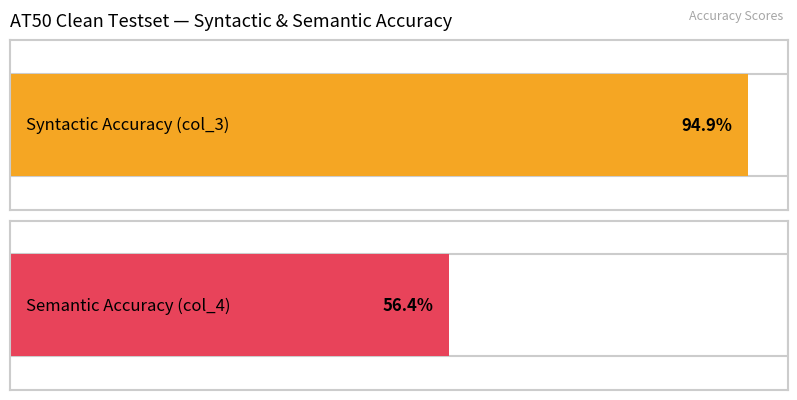

List the labels in order of Syntactic Accuracy value, smallest first.

Semantic Accuracy (AT50), Syntactic Accuracy (AT50)